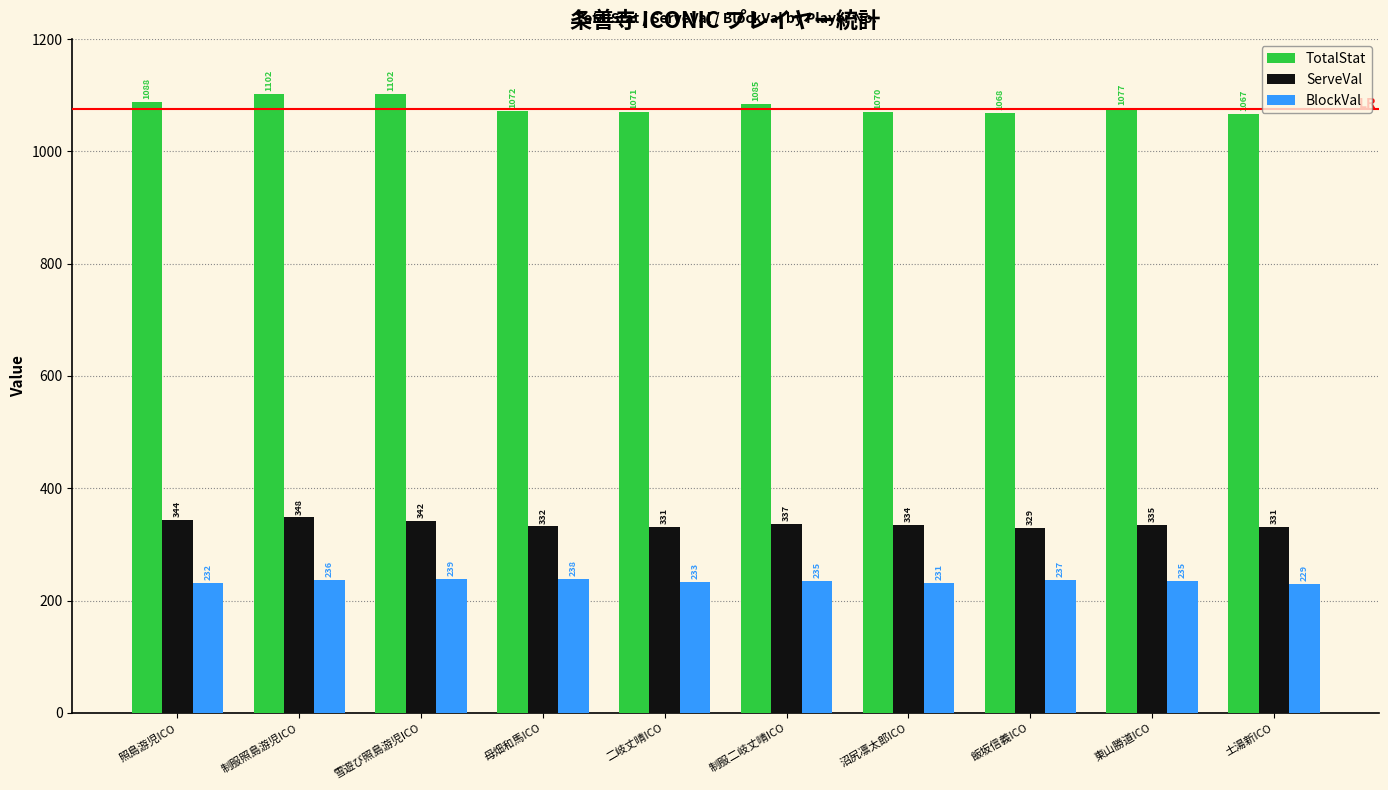

True or false: ServeVal has a value of 156 at 制服二岐丈晴ICO.

False